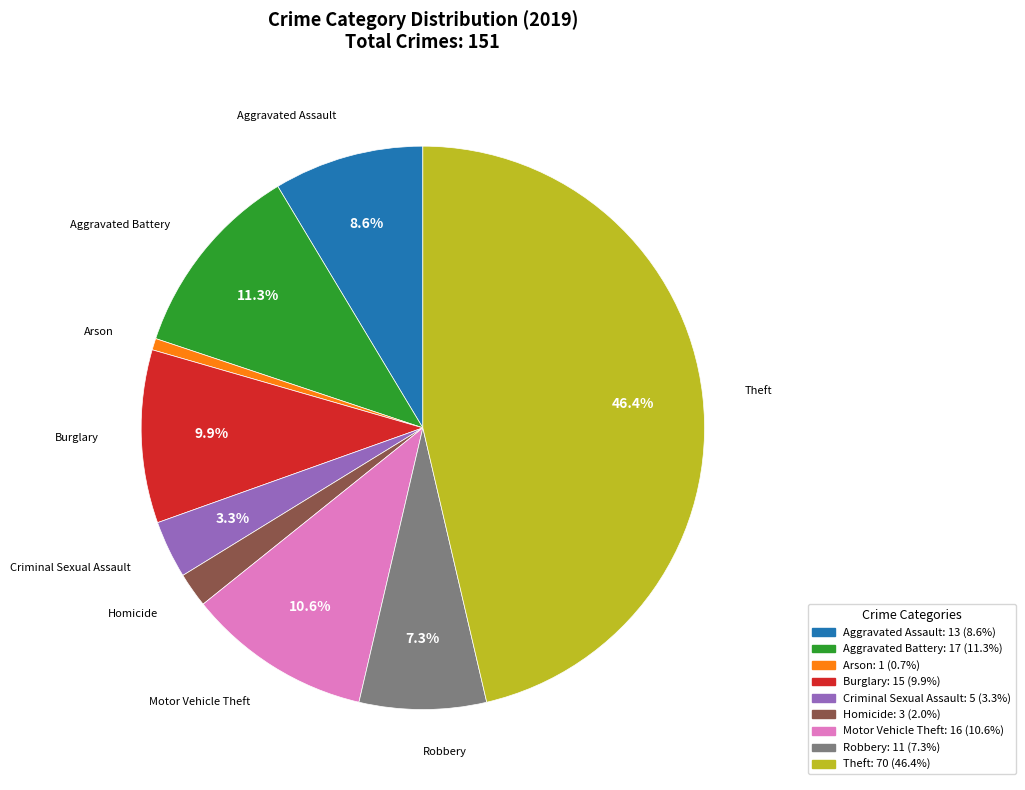

Rank the categories by value from highest to lowest.

Theft, Aggravated Battery, Motor Vehicle Theft, Burglary, Aggravated Assault, Robbery, Criminal Sexual Assault, Homicide, Arson